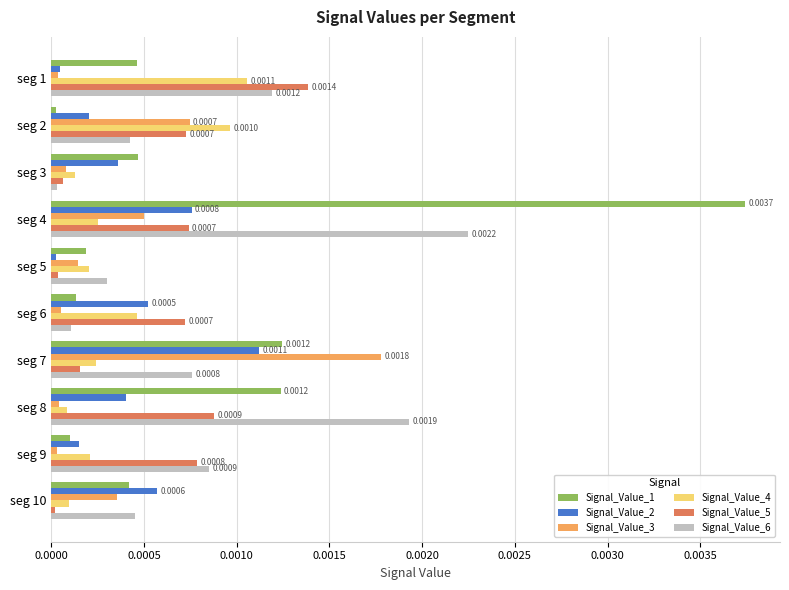

At which label does Signal_Value_6 reach its minimum?

seg 3